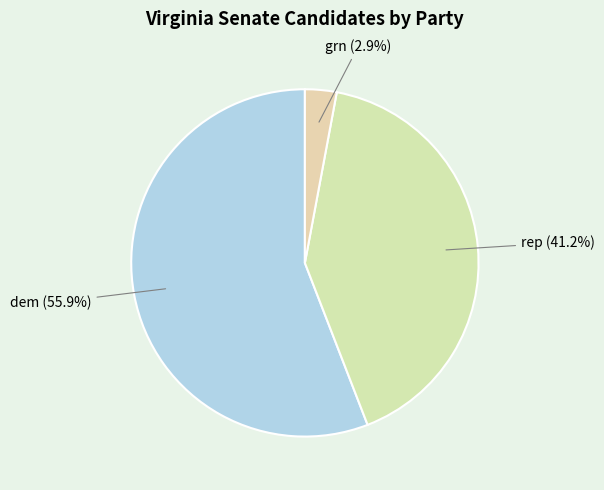

The dem slice represents 56% of the pie. True or false?

True